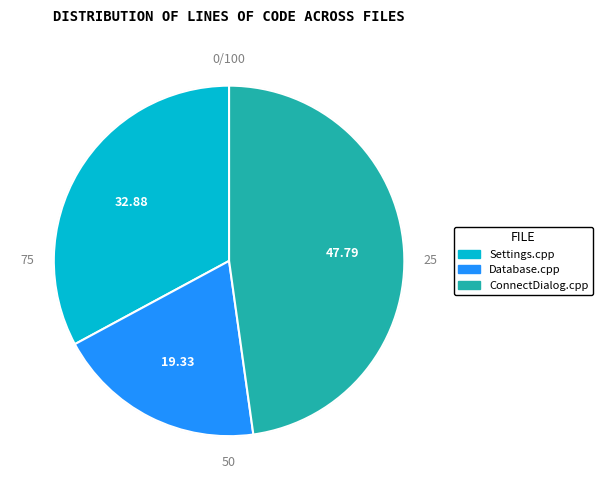

To the nearest percent, what is the difference between the Database.cpp and Settings.cpp slice percentages?

14%